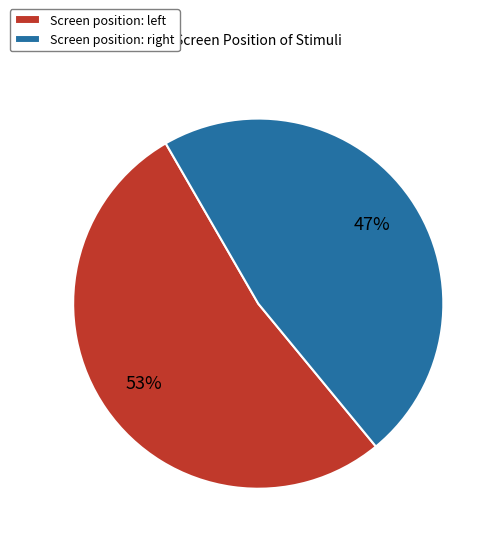

How many segments does this pie chart have?

2